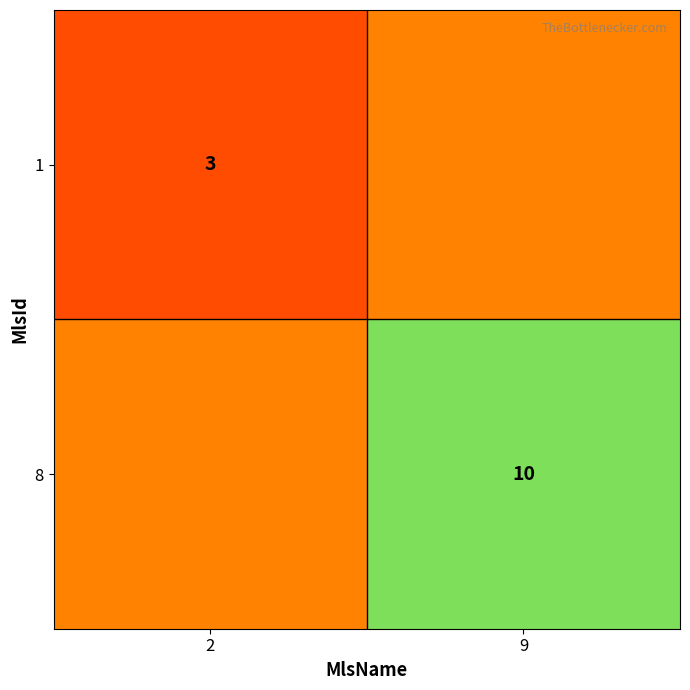

Is it true that 8 equals 10 at 9?

True